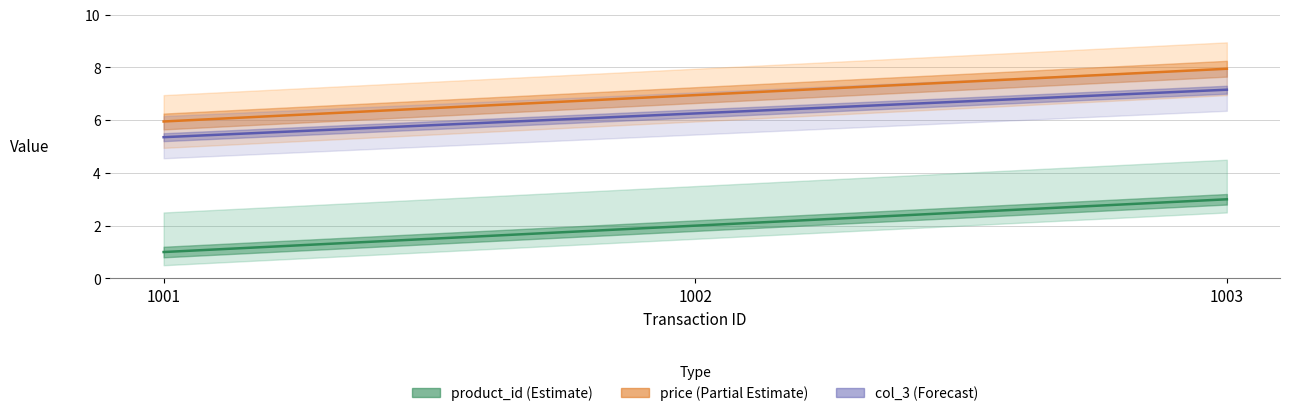

The value of price at 1001 is 9.7. True or false?

False